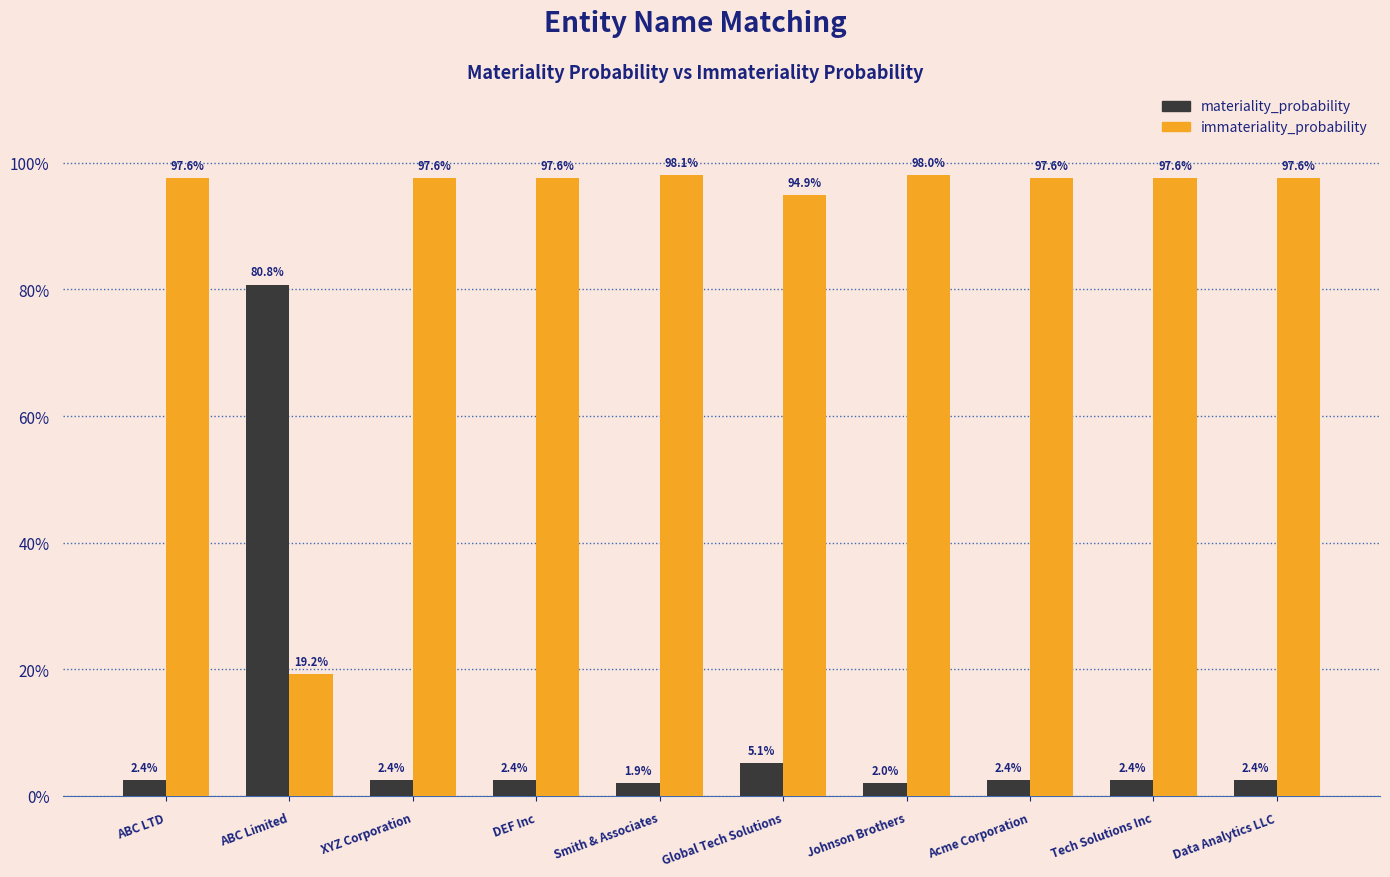

Reading left to right, list all the values displayed in this chart.

materiality_probability: ABC LTD=0.0	ABC Limited=0.8	XYZ Corporation=0.0	DEF Inc=0.0	Smith & Associates=0.0	Global Tech Solutions=0.1	Johnson Brothers=0.0	Acme Corporation=0.0	Tech Solutions Inc=0.0	Data Analytics LLC=0.0
immateriality_probability: ABC LTD=1.0	ABC Limited=0.2	XYZ Corporation=1.0	DEF Inc=1.0	Smith & Associates=1.0	Global Tech Solutions=0.9	Johnson Brothers=1.0	Acme Corporation=1.0	Tech Solutions Inc=1.0	Data Analytics LLC=1.0